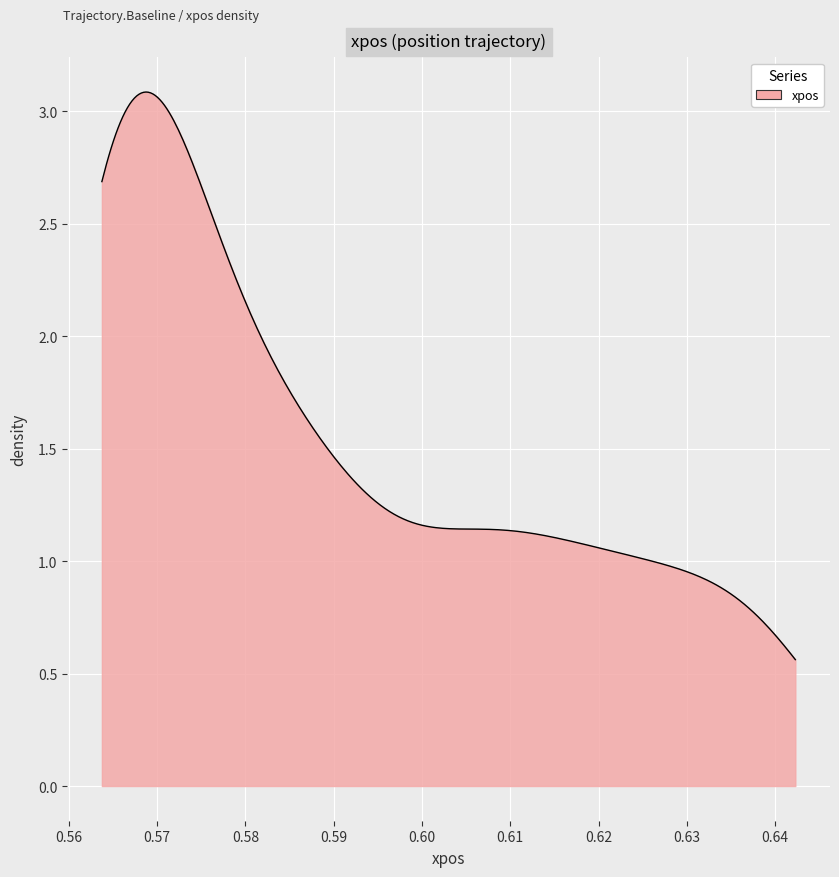

What is the difference between the maximum and minimum values?

2.5